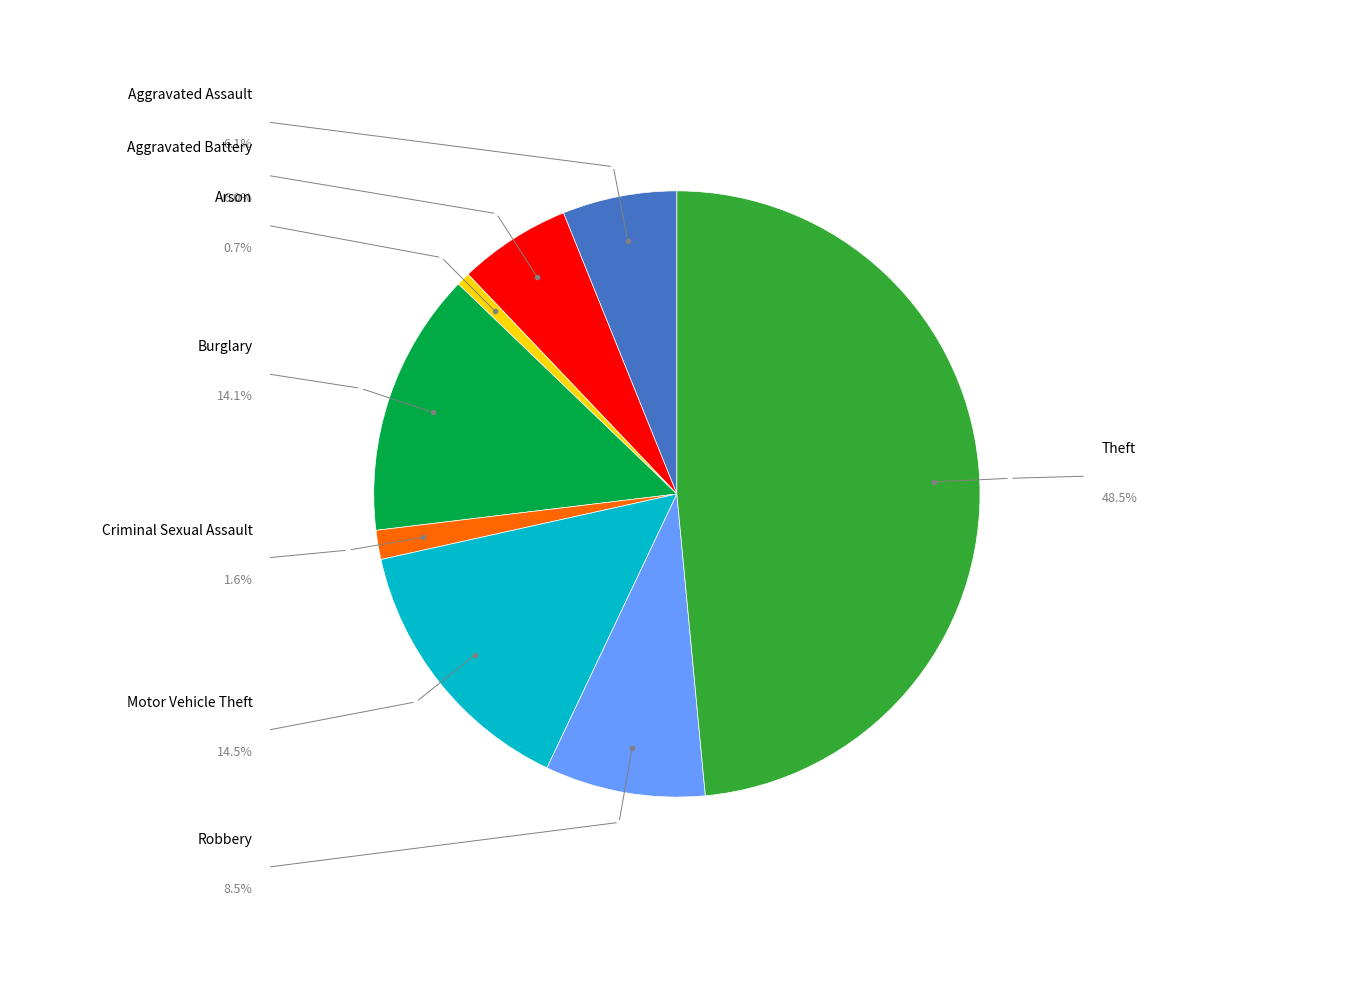

Is there any slice that represents more than half of the pie?

No